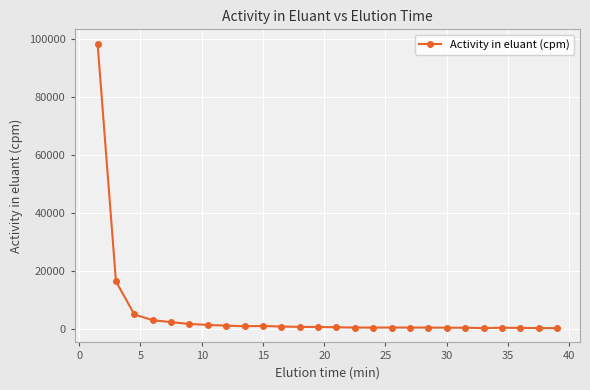

What is the average value?

5327.9